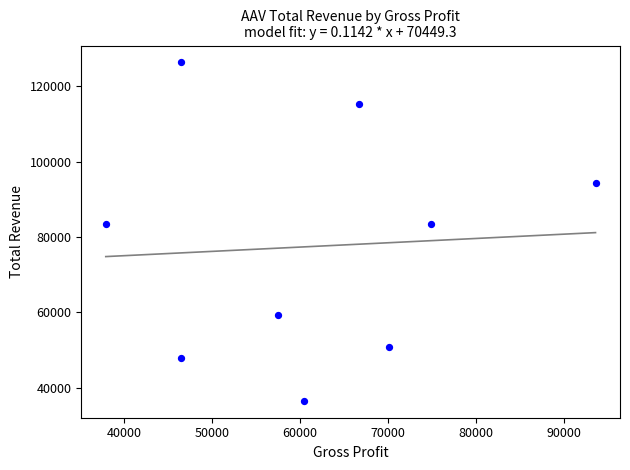

What is the average X value?

61556